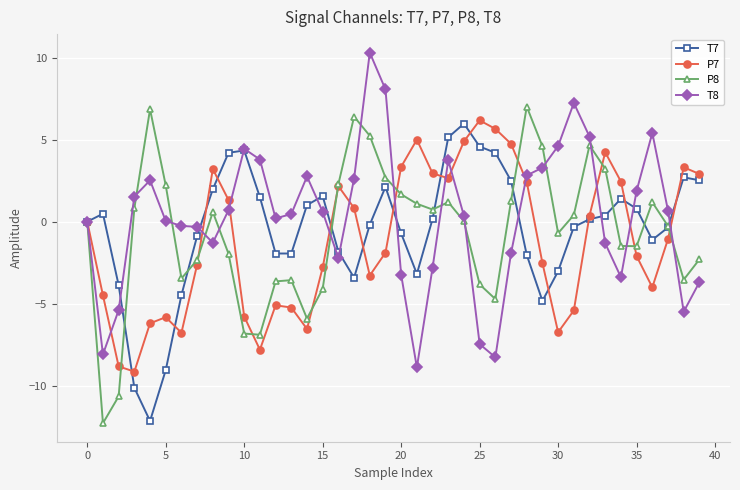

How many data points does each series have?

40